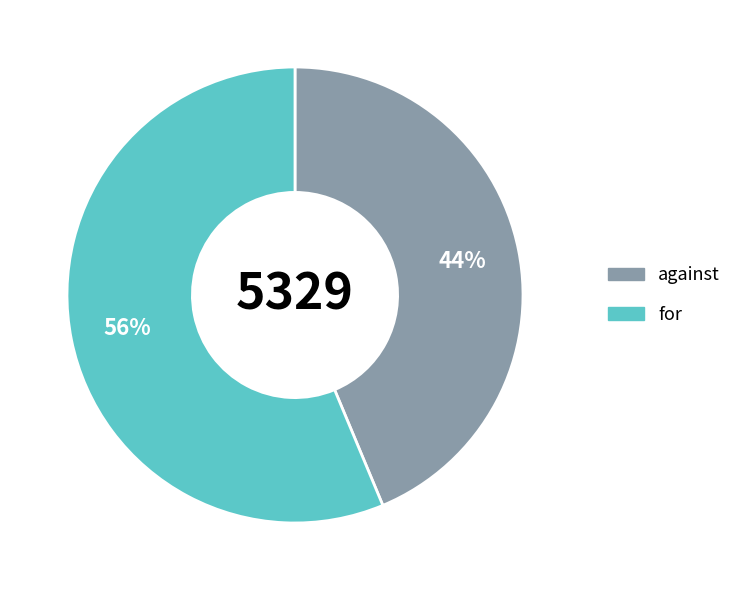

Which slice is the largest?

for